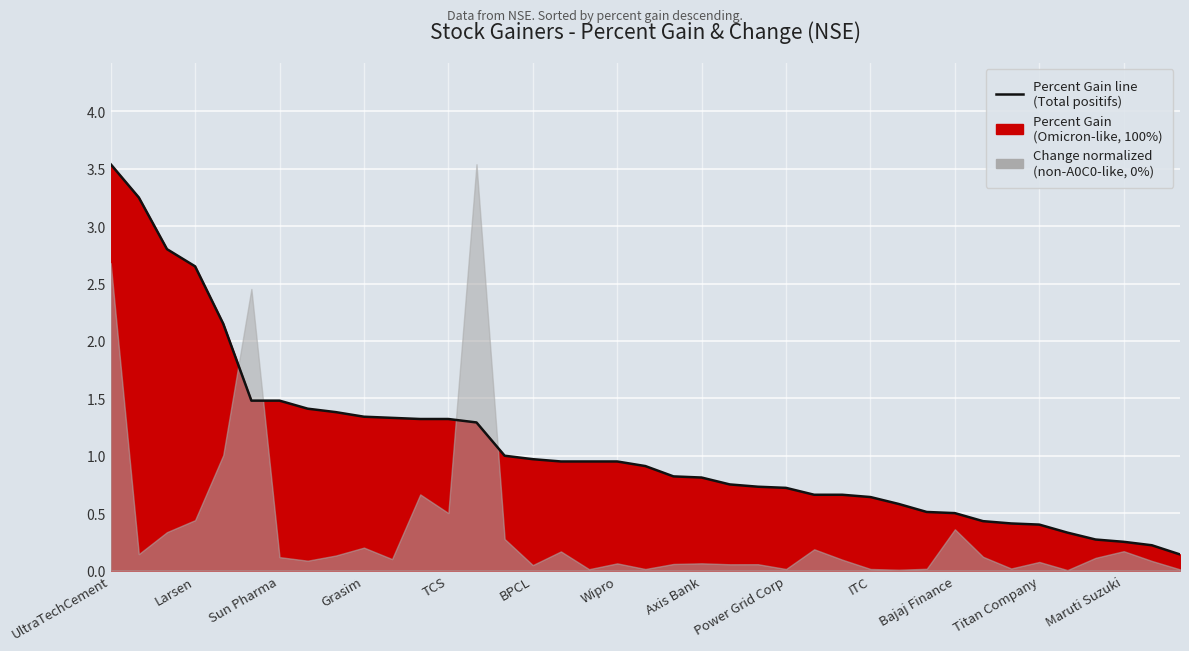

Rank the categories by value from highest to lowest.

UltraTechCement, Larsen, Sun Pharma, Grasim, TCS, BPCL, Wipro, Axis Bank, Power Grid Corp, ITC, Bajaj Finance, Titan Company, Maruti Suzuki, 13, 14, 15, 16, 17, 18, 19, 20, 21, 22, 23, 24, 25, 26, 27, 28, 29, 30, 31, 32, 33, 34, 35, 36, 37, 38